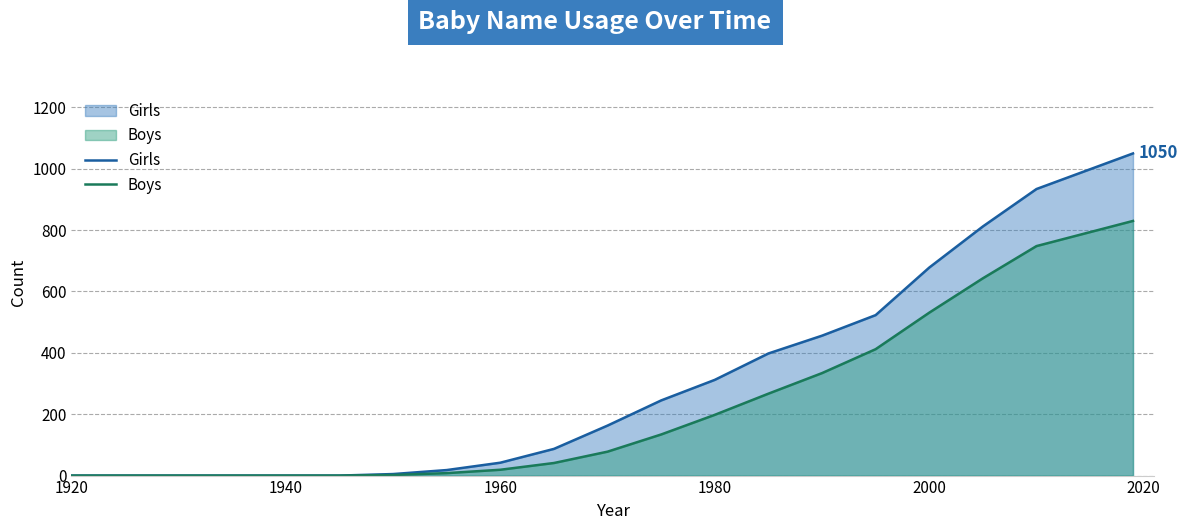

Which series has the widest spread of values?

Girls